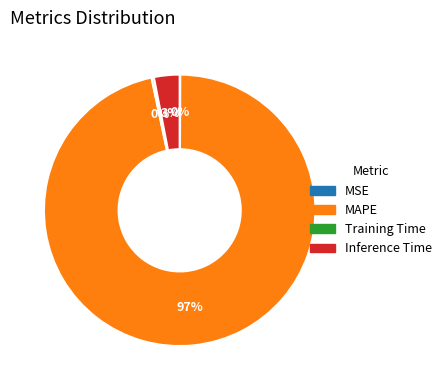

What percentage is the MAPE slice, to the nearest percent?

97%